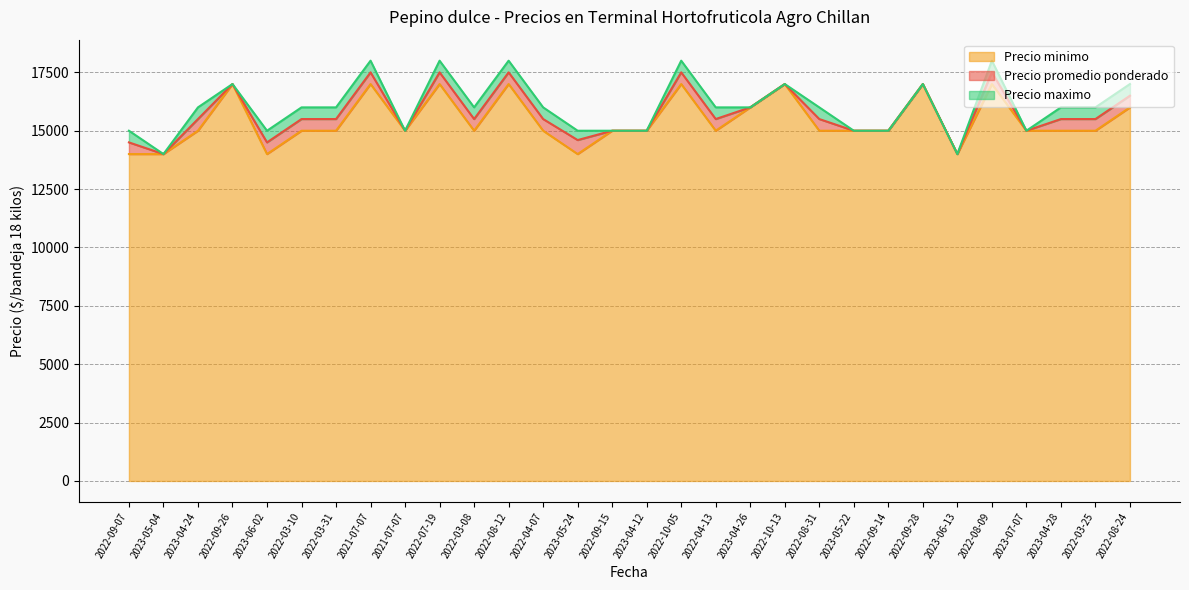

What is the sum of all Precio maximo values?

481000